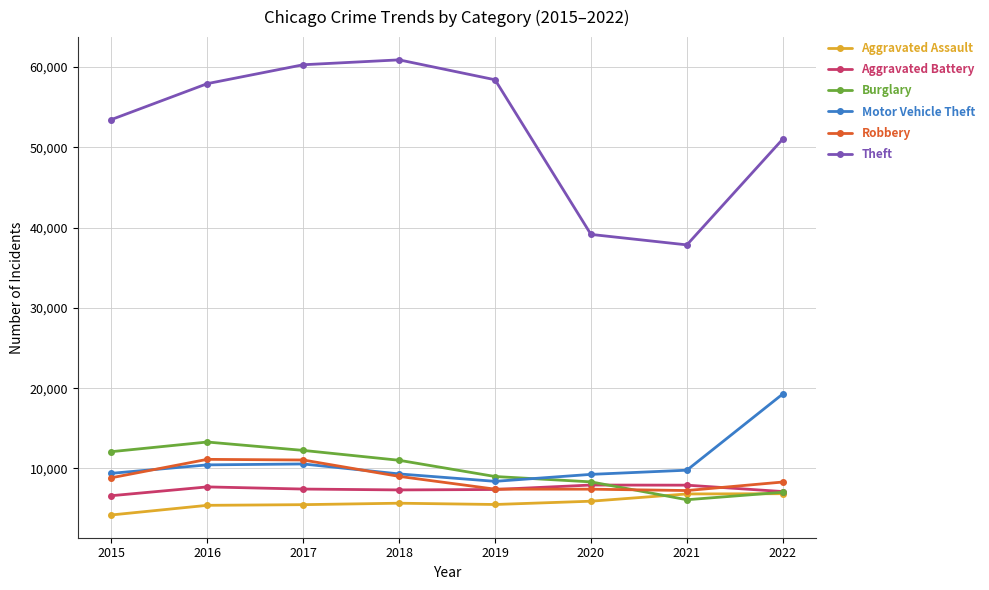

True or false: Motor Vehicle Theft has more than 0 points higher than both neighbors.

True